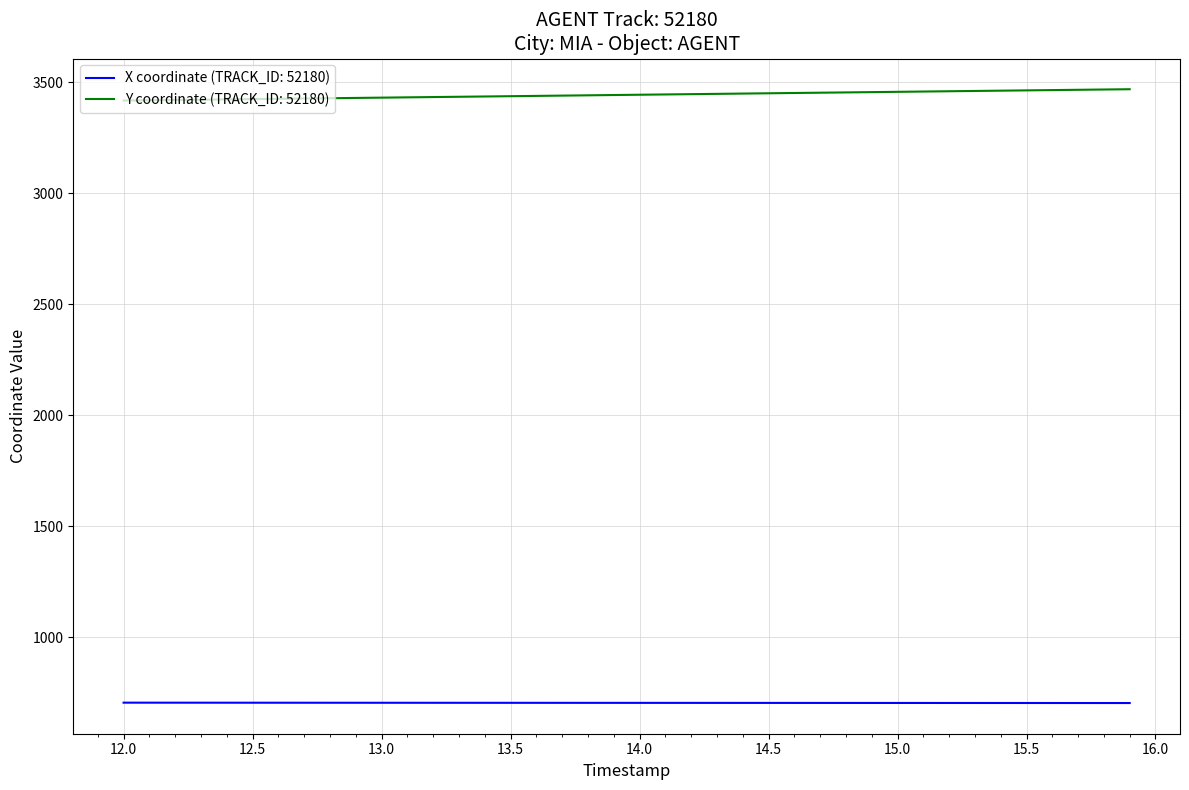

True or false: X coordinate (TRACK_ID: 52180) and Y coordinate (TRACK_ID: 52180) intersect in this chart.

False